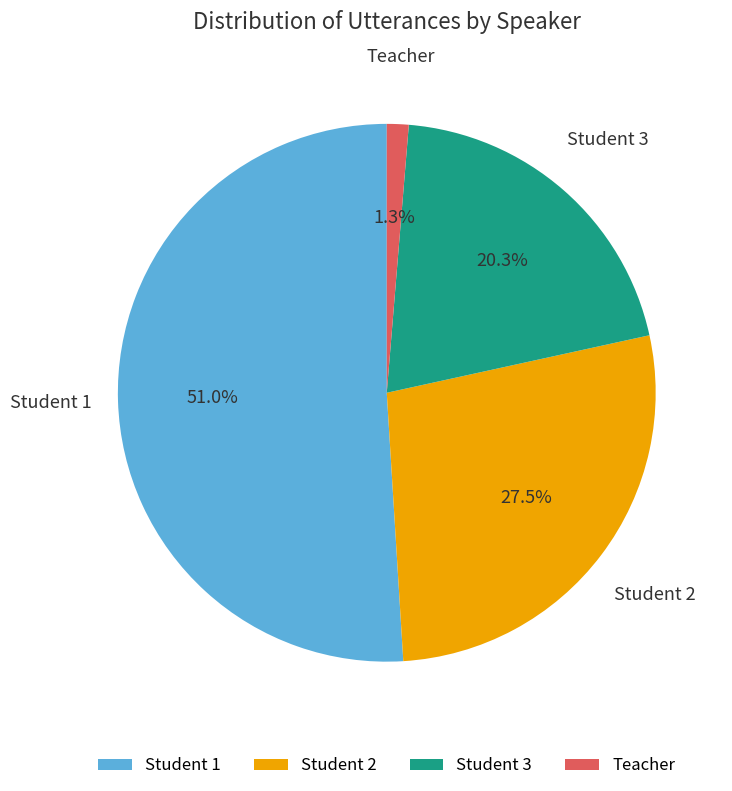

Count the number of slices in the pie.

4